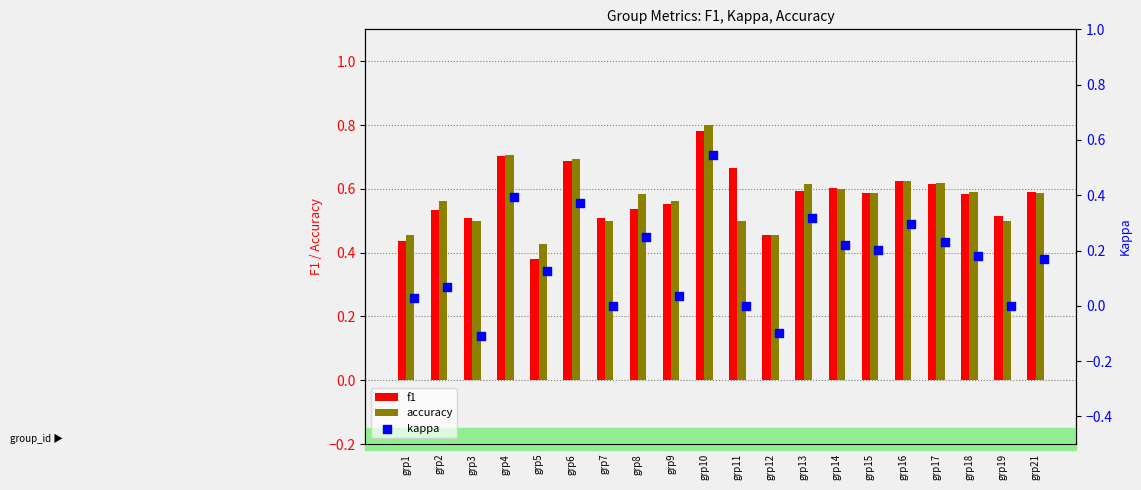

Which series contains the highest Y value?

accuracy